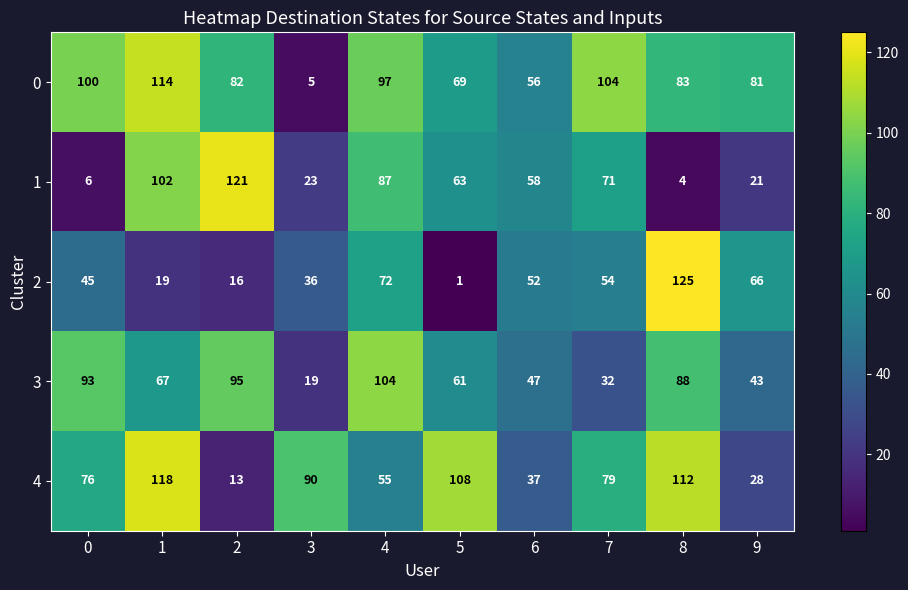

Which series changed the most between 1 and 6?

4